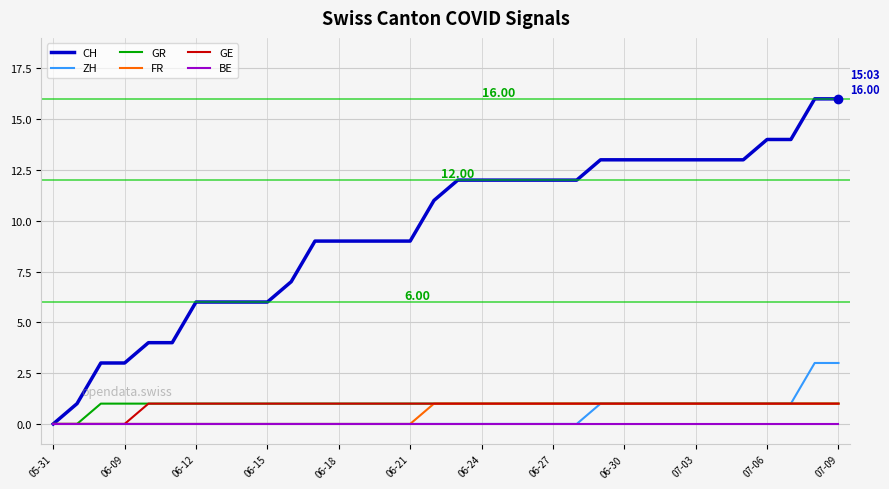

How many distinct data groups are displayed?

6